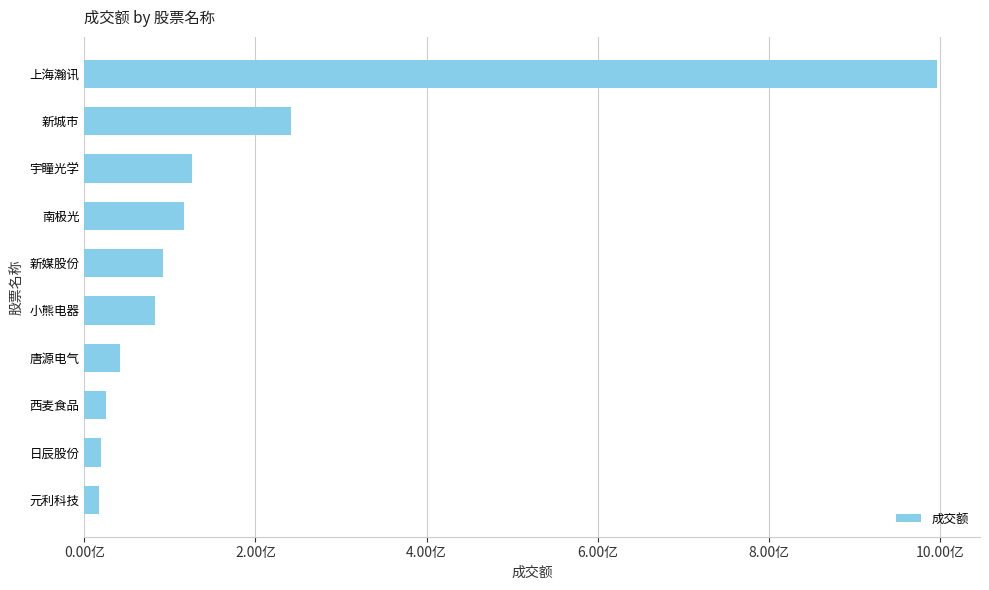

Are the bars horizontal?

Yes